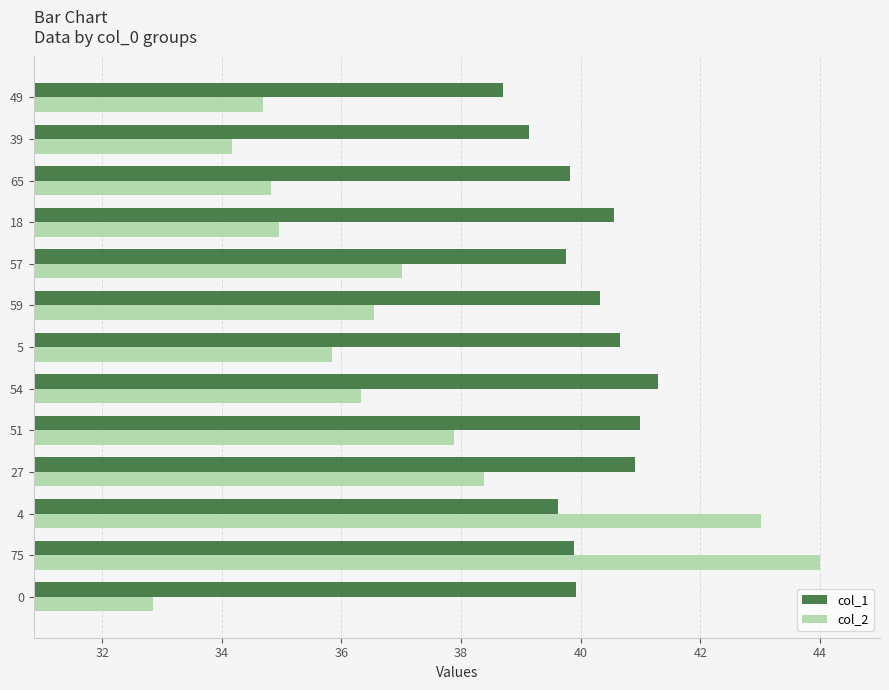

Which series has the largest total across all categories?

col_1